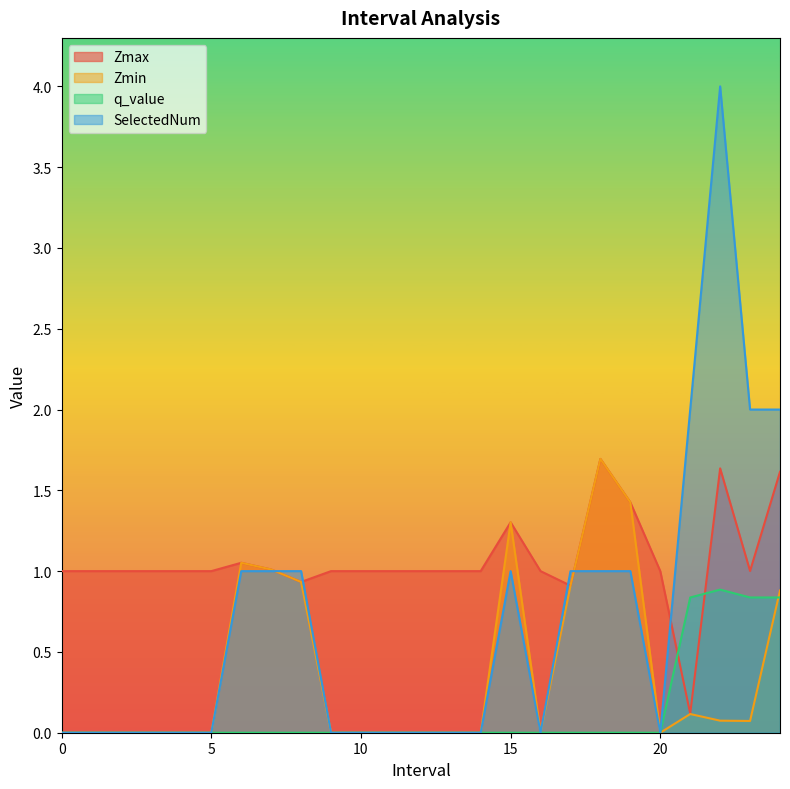

The value of Zmax at 17.0 is 0.6. True or false?

False